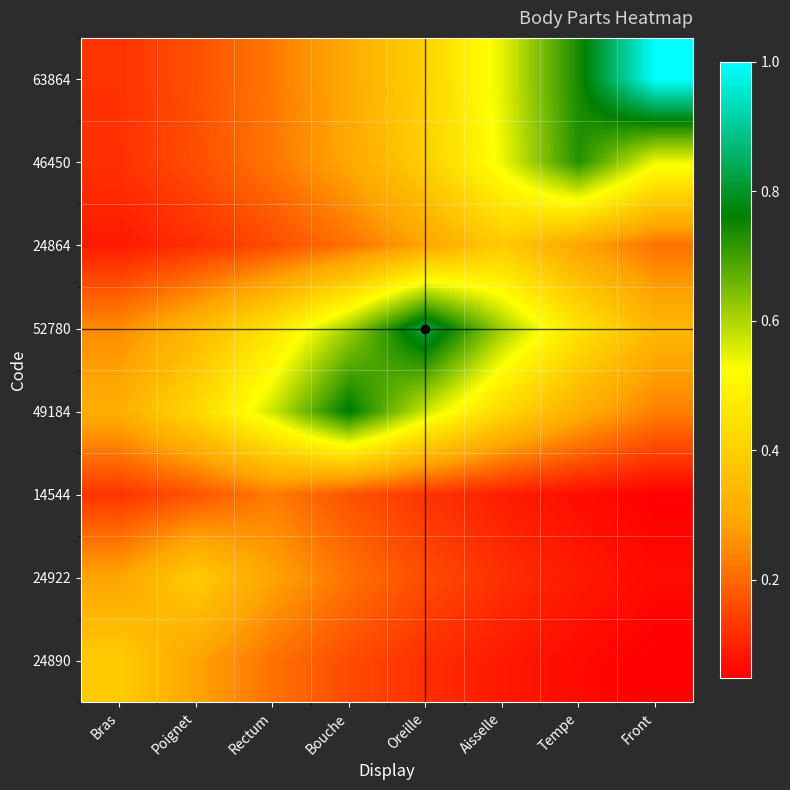

What is the spread (max minus min) of values at Aisselle?

0.5